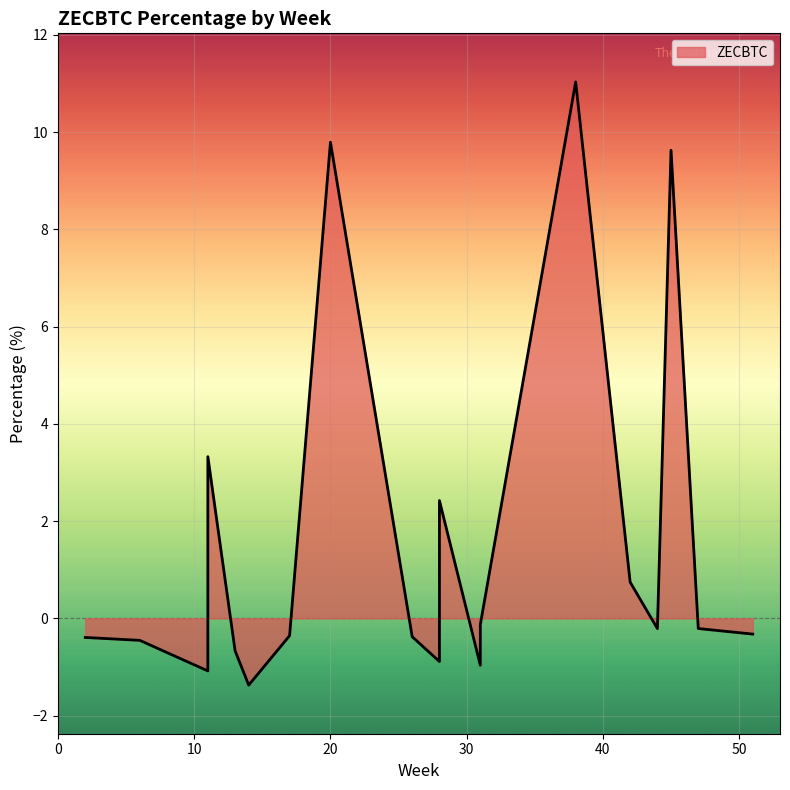

How many values are below zero?

13